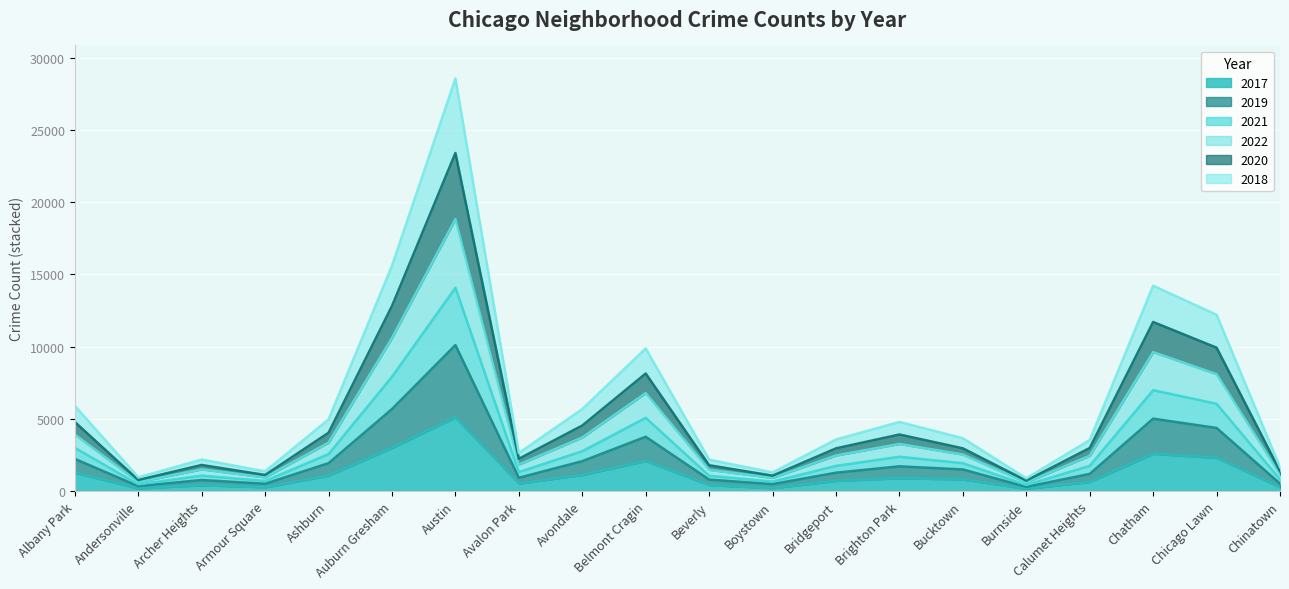

What is the total value across all series at Austin?

28563